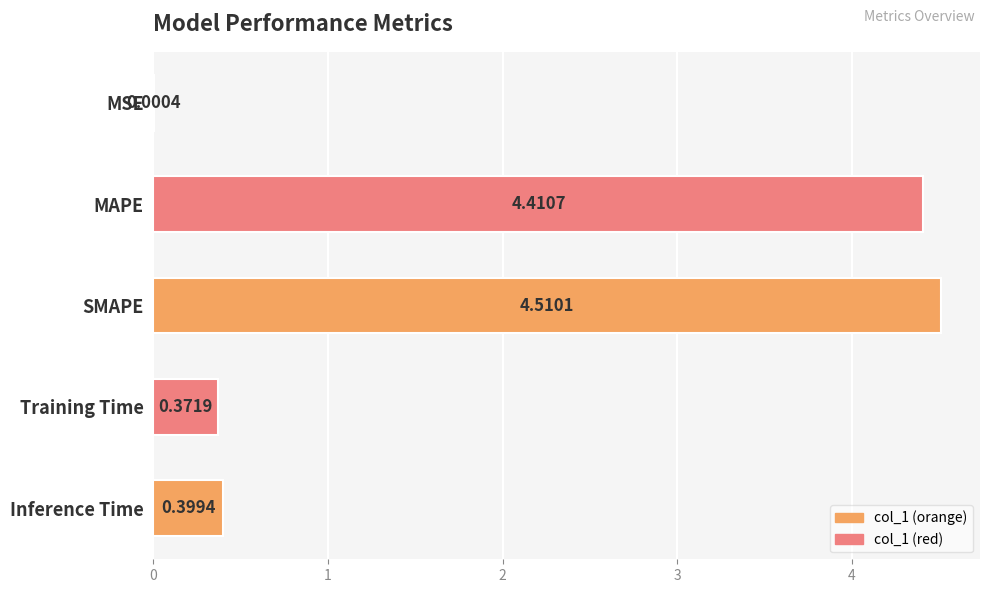

What is the sum of the values at Training Time and Inference Time?

0.8